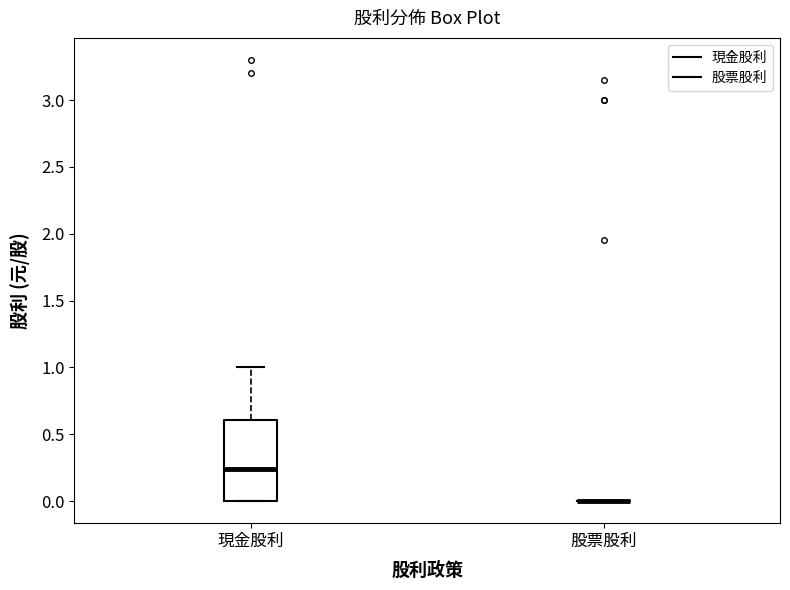

Reading left to right, read every box against the y-axis: the position of its median line, the range the box covers, and the ends of its whiskers. The values are not printed on the chart, so give them approximately, as read against the axis.

現金股利: median 0.25, box 0.00 to 0.60, whiskers 0.00 to 1.00
股票股利: box collapsed to a line at 0.00, whiskers 0.00 to 0.00